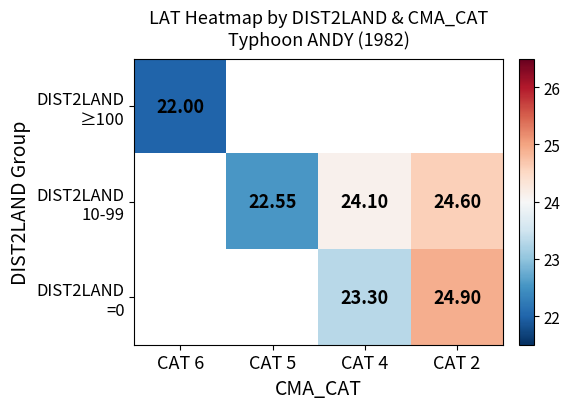

Which series changed the most between CAT 5 and CAT 4?

DIST2LAND 10-99